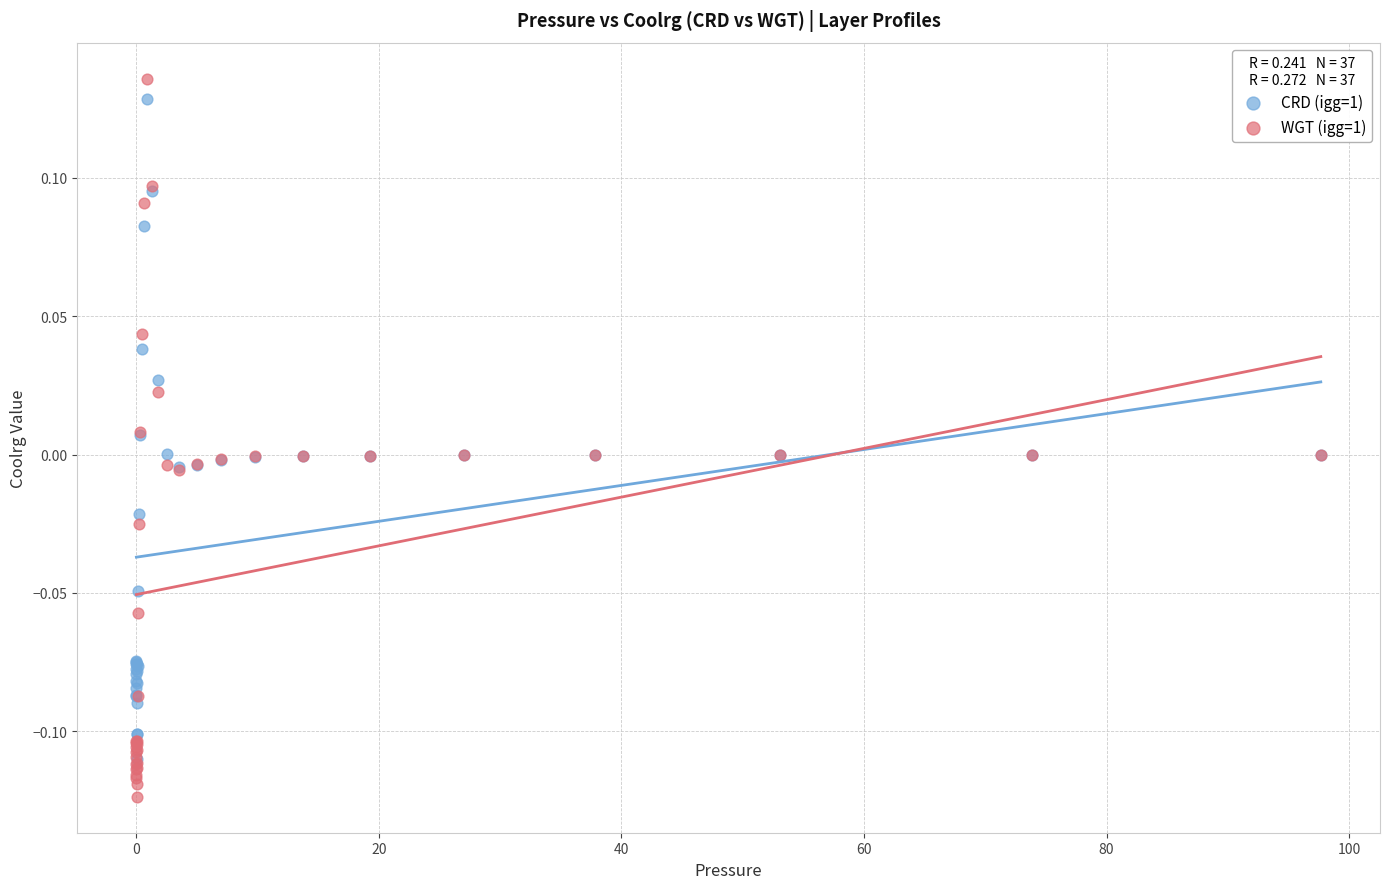

What are all the series names shown in the legend?

CRD (igg=1), WGT (igg=1)